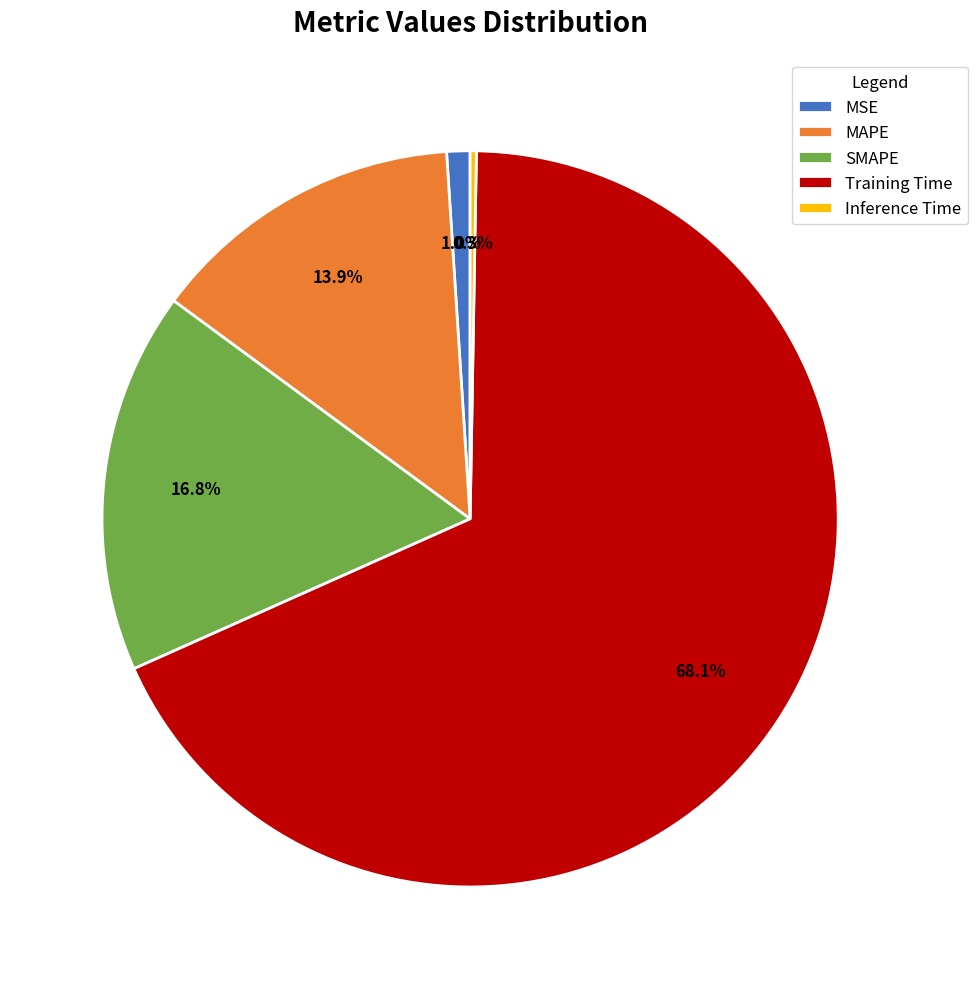

Which category has the biggest portion of the pie?

Training Time